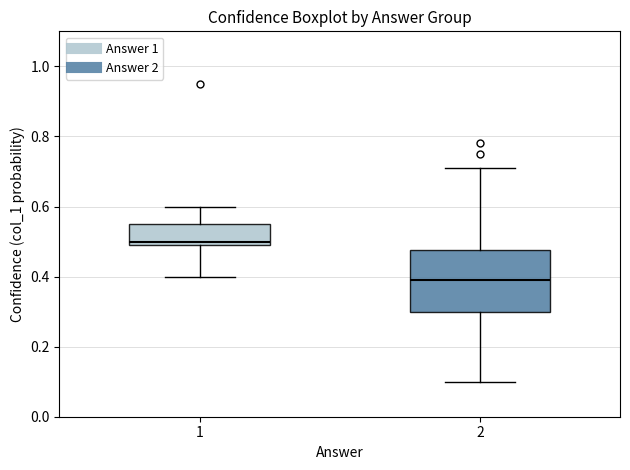

Which box's median line is the lowest?

2